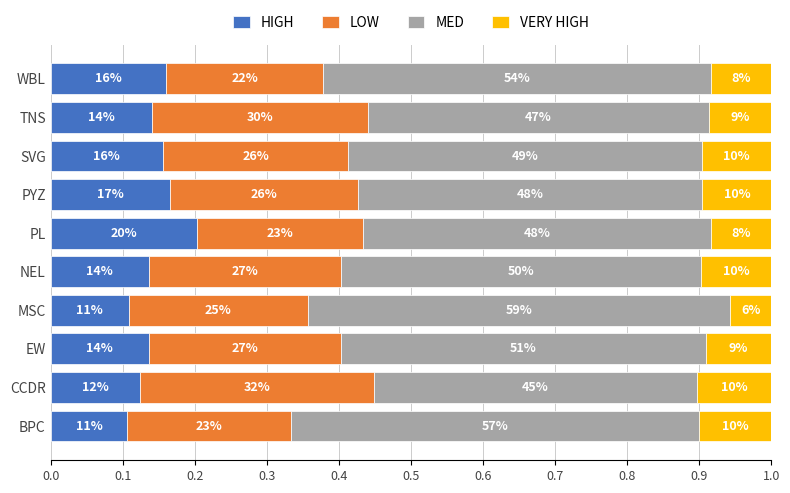

What are all the series names shown in the legend?

HIGH, LOW, MED, VERY HIGH